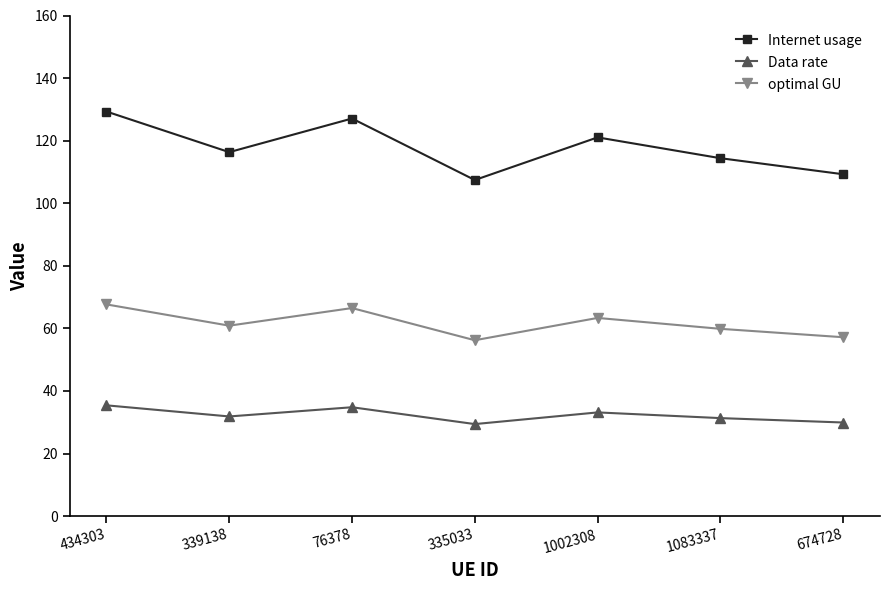

What is the lowest value of the Data rate series?

29.4